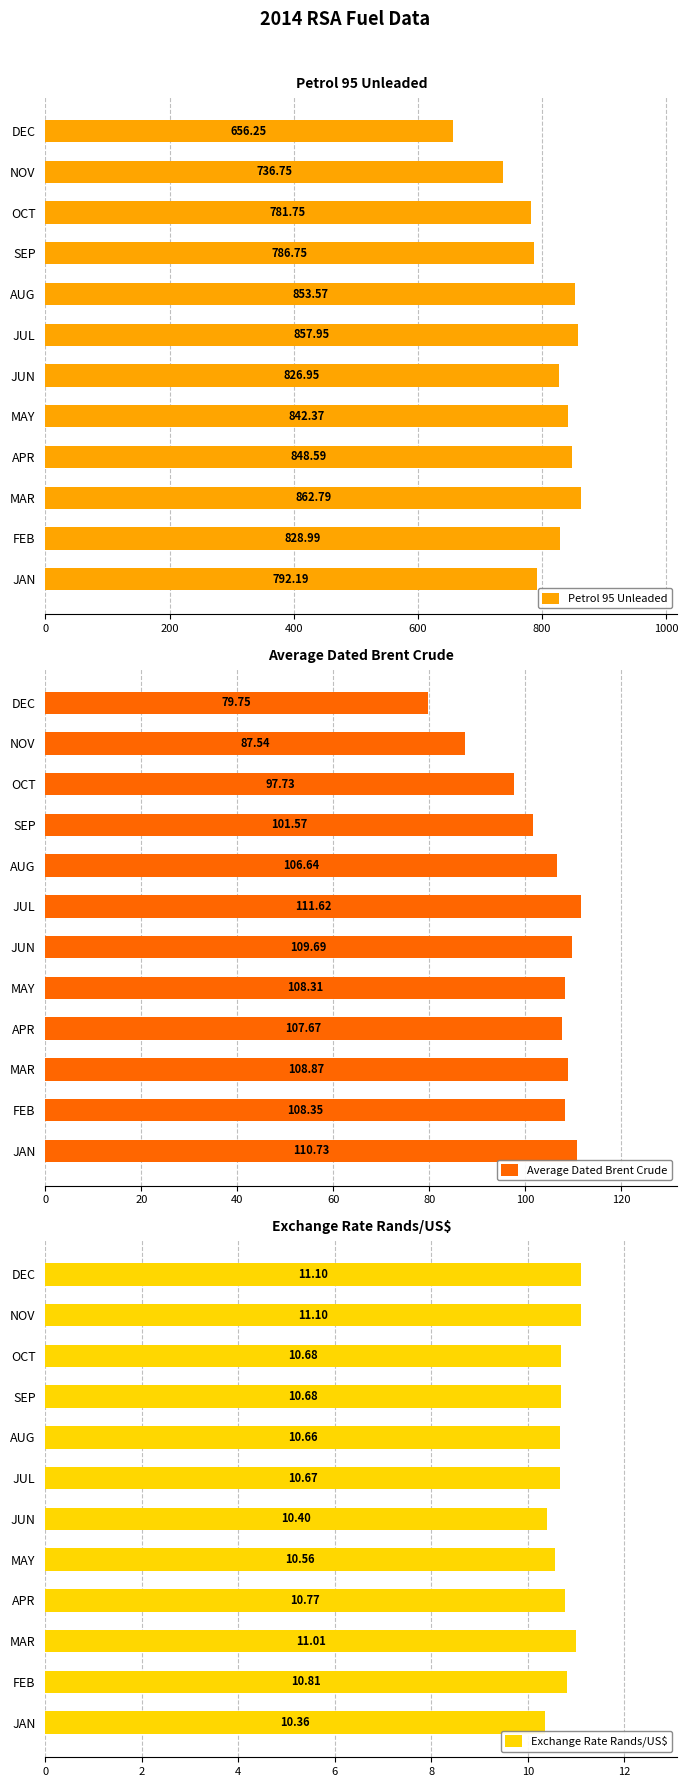

List the labels in order of Petrol 95 Unleaded value, smallest first.

DEC, NOV, OCT, SEP, JAN, JUN, FEB, MAY, APR, AUG, JUL, MAR